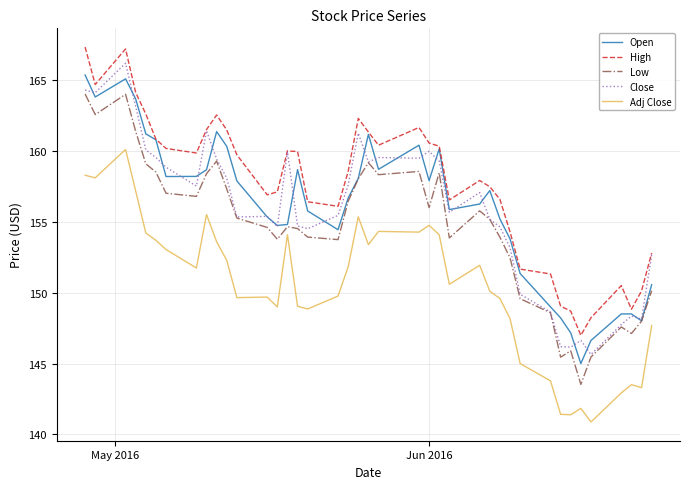

True or false: Close and Adj Close cross at least once.

False